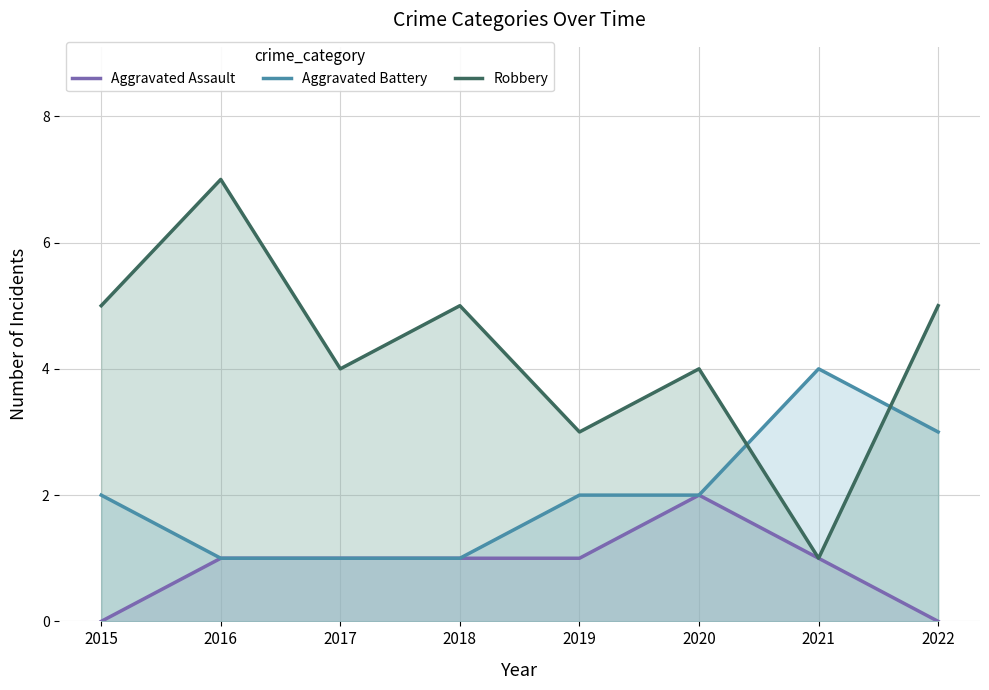

Reading left to right, list all the values displayed in this chart.

Aggravated Assault: 2015=0	2016=1	2017=1	2018=1	2019=1	2020=2	2021=1	2022=0
Aggravated Battery: 2015=2	2016=1	2017=1	2018=1	2019=2	2020=2	2021=4	2022=3
Robbery: 2015=5	2016=7	2017=4	2018=5	2019=3	2020=4	2021=1	2022=5